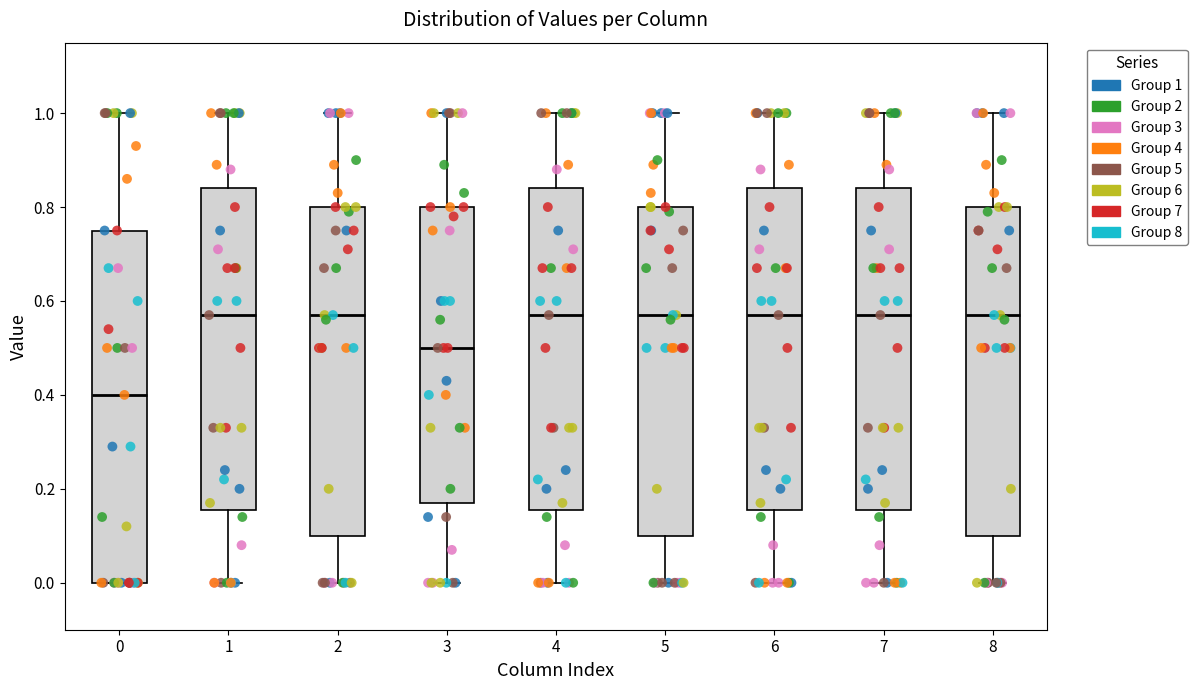

Reading left to right, transcribe this box plot: for each box, give where its median line is, the range the box spans, and where its two whiskers end, as read against the y-axis. The values are not printed on the chart, so give them approximately, as read against the axis.

0: median 0.40, box 0.00 to 0.76, whiskers 0.00 to 1.00
1: median 0.58, box 0.16 to 0.84, whiskers 0.00 to 1.00
2: median 0.58, box 0.10 to 0.80, whiskers 0.00 to 1.00
3: median 0.50, box 0.18 to 0.80, whiskers 0.00 to 1.00
4: median 0.58, box 0.16 to 0.84, whiskers 0.00 to 1.00
5: median 0.58, box 0.10 to 0.80, whiskers 0.00 to 1.00
6: median 0.58, box 0.16 to 0.84, whiskers 0.00 to 1.00
7: median 0.58, box 0.16 to 0.84, whiskers 0.00 to 1.00
8: median 0.58, box 0.10 to 0.80, whiskers 0.00 to 1.00